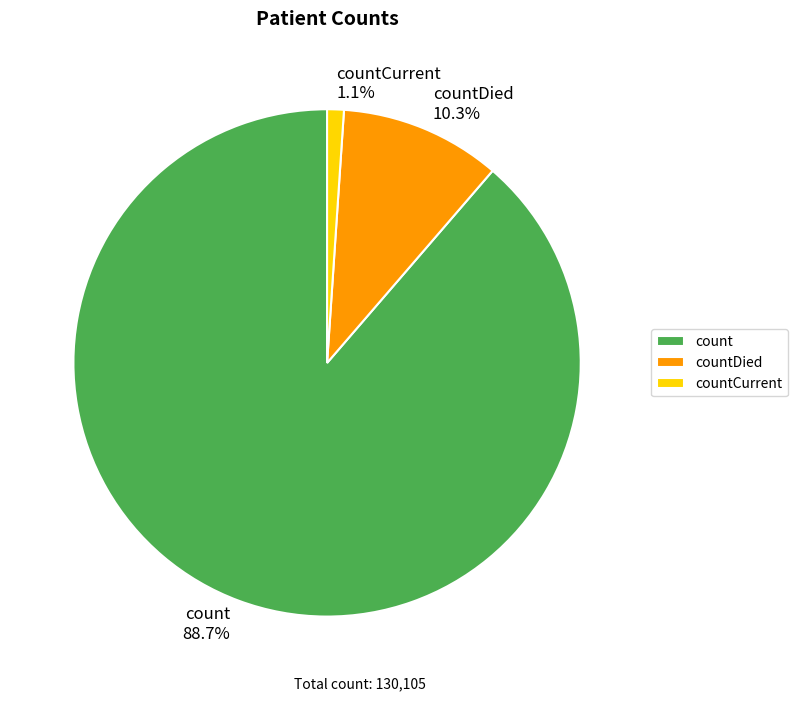

Which has a higher value, countCurrent or countDied?

countDied